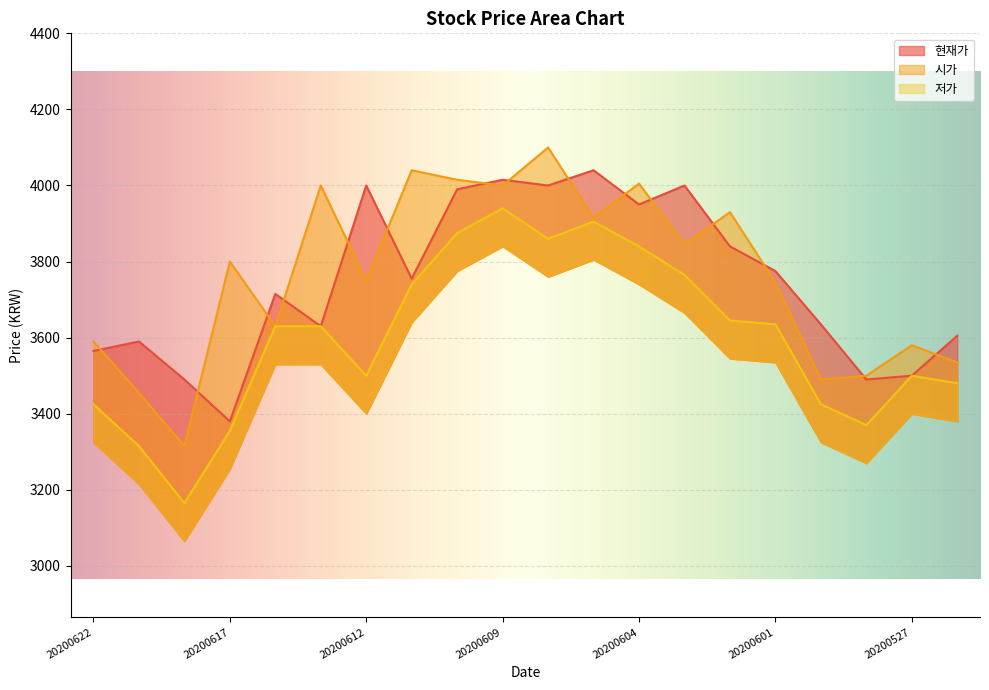

What is the average value of the 저가 series?

3600